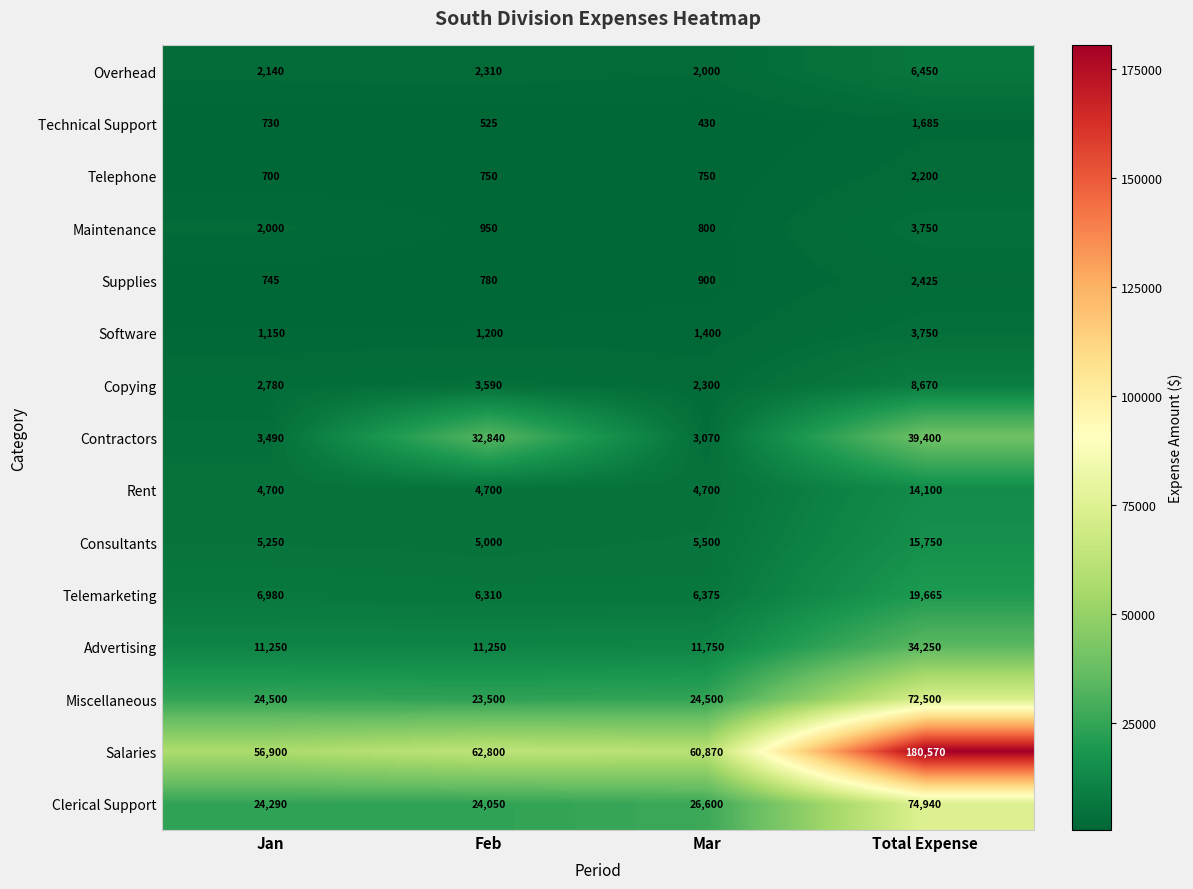

What value does the Clerical Support series have at Total Expense?

74940